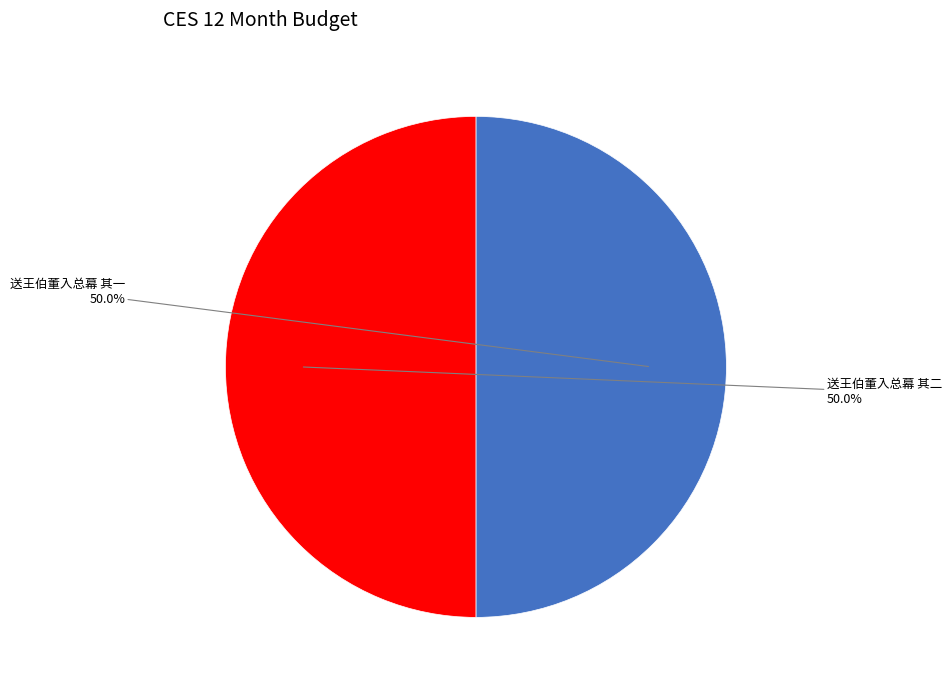

What is the largest slice in the pie chart?

送王伯董入总幕 其二